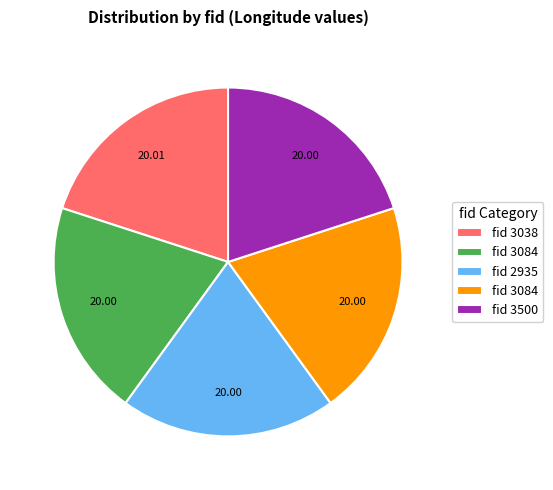

How many slices are in this pie chart?

5